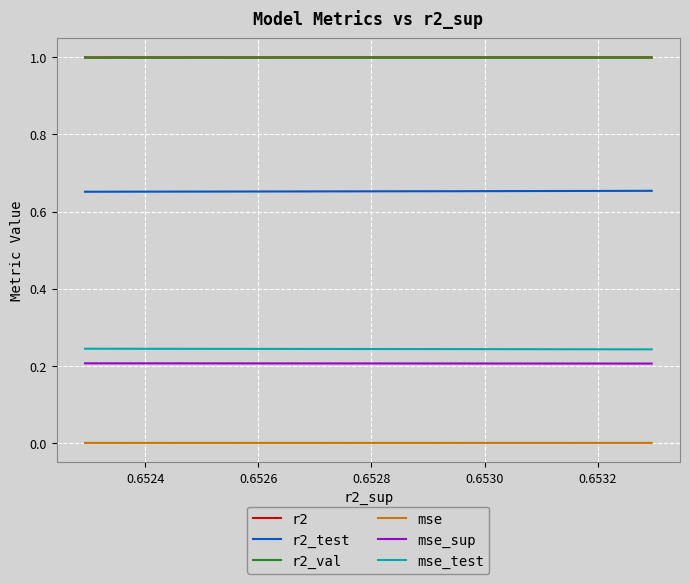

What are all the series names shown in the legend?

r2, r2_test, r2_val, mse, mse_sup, mse_test